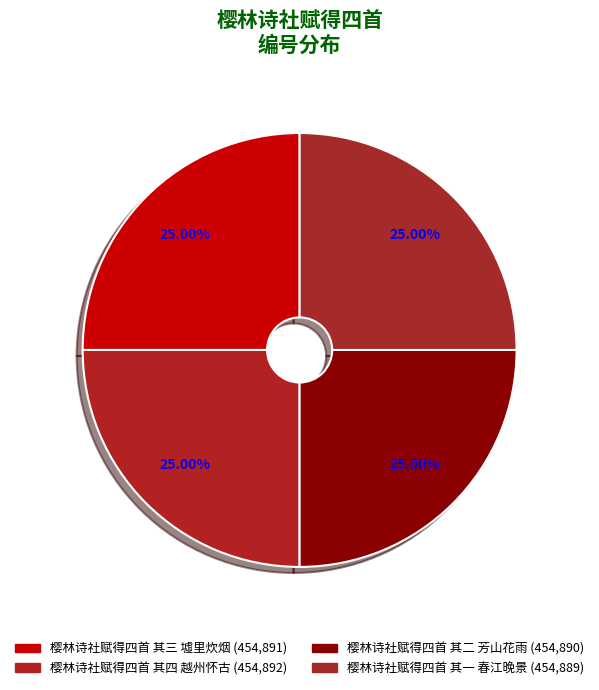

To the nearest percent, what portion does 樱林诗社赋得四首 其一 春江晚景 represent?

25%